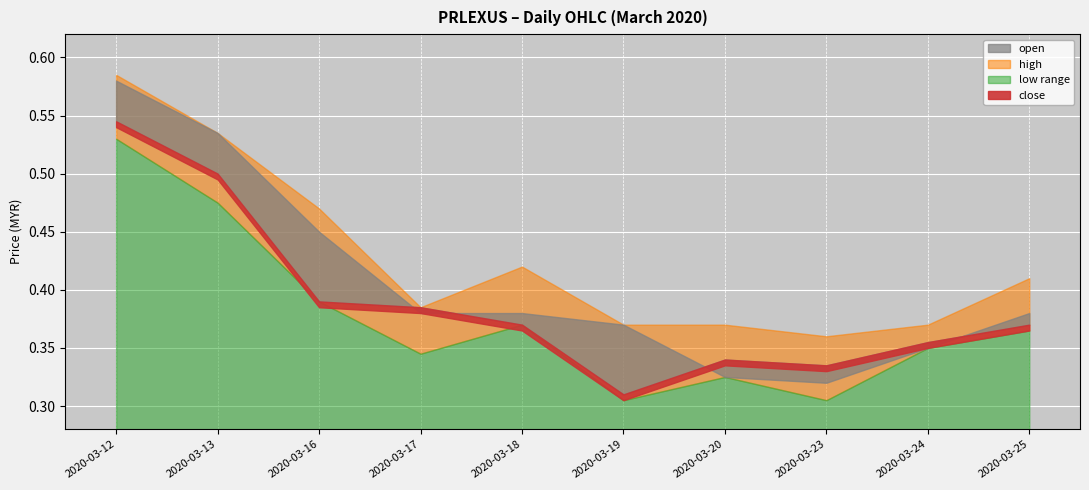

What is the value of the close point at the 2nd from the left?

0.5